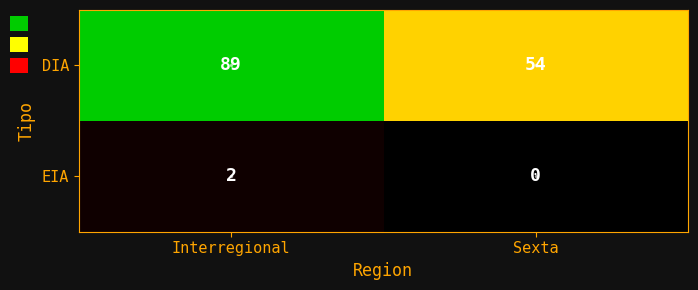

Which label corresponds to the largest value in the chart?

Interregional